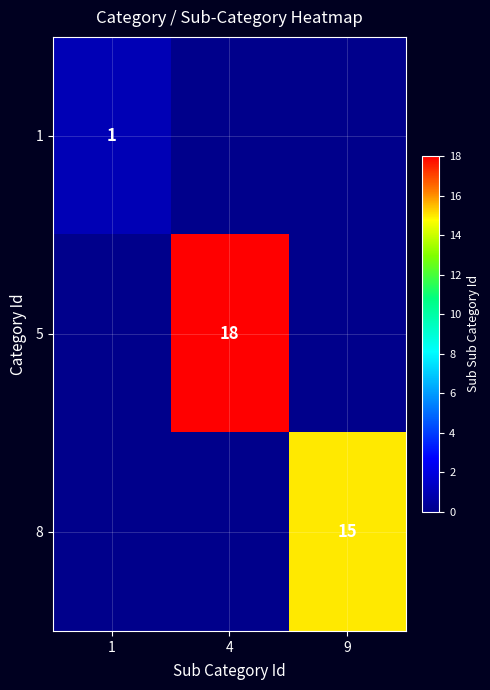

What is the total value across all series at 1?

1